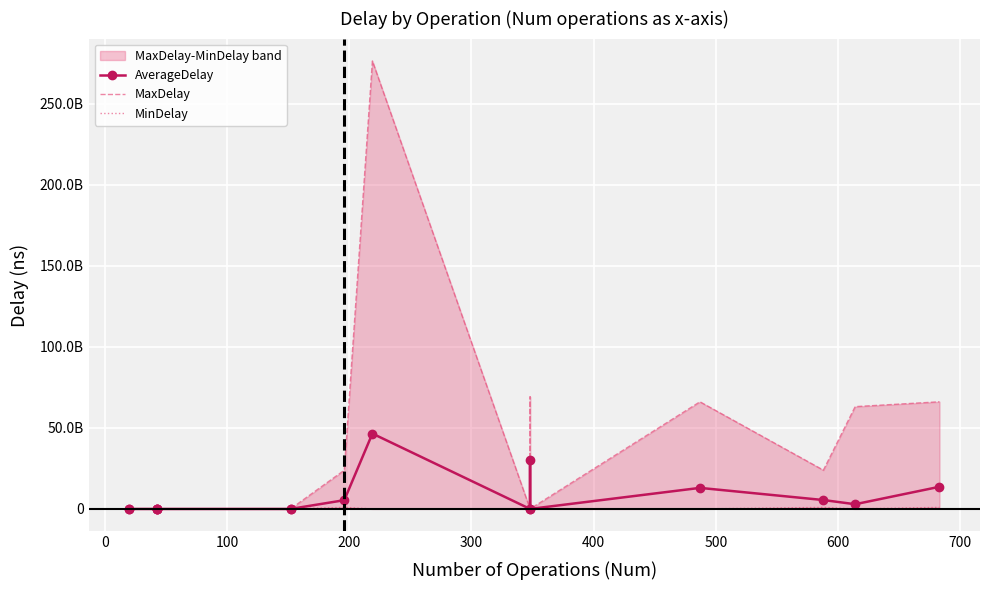

What is the difference between the second highest and second lowest values in the AverageDelay series?

30245231135.5